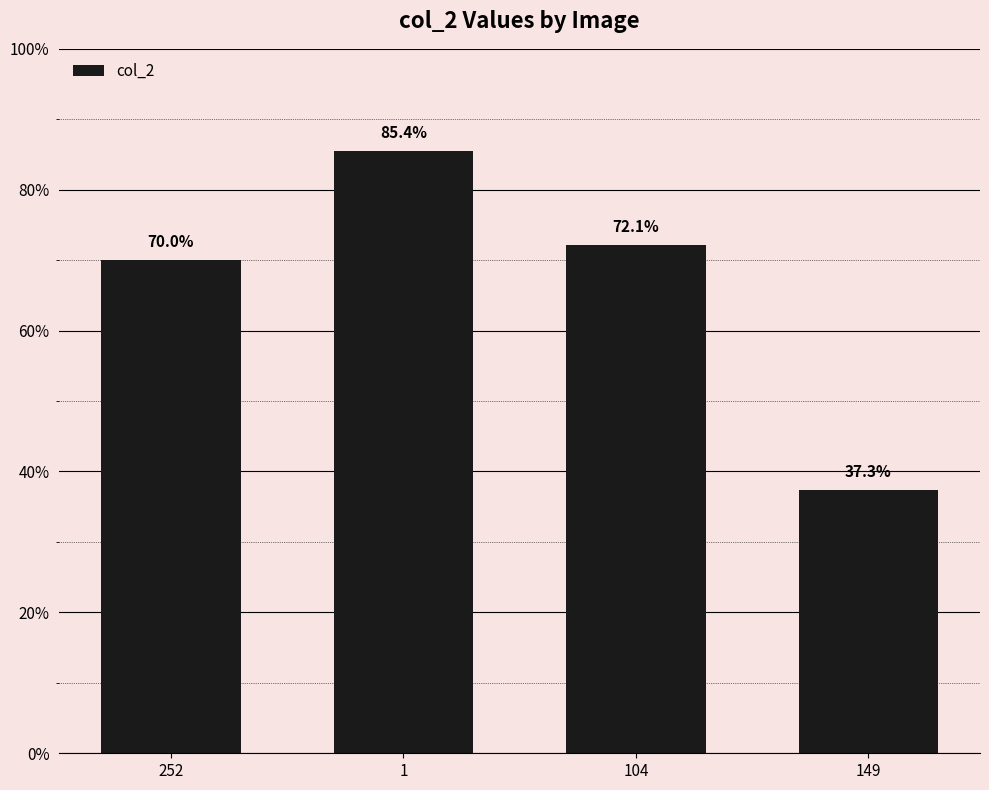

Are the bars horizontal?

No